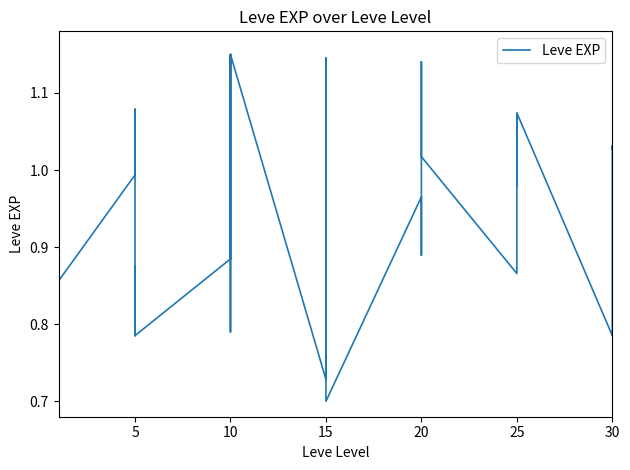

What is the difference between the maximum and second lowest values?

0.4